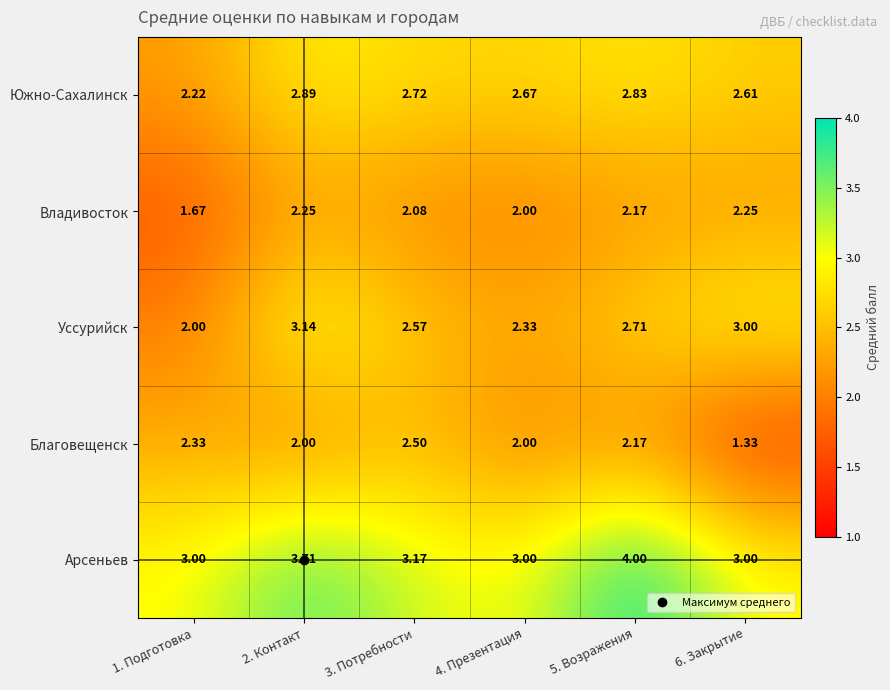

Which series has the widest spread of values?

Благовещенск